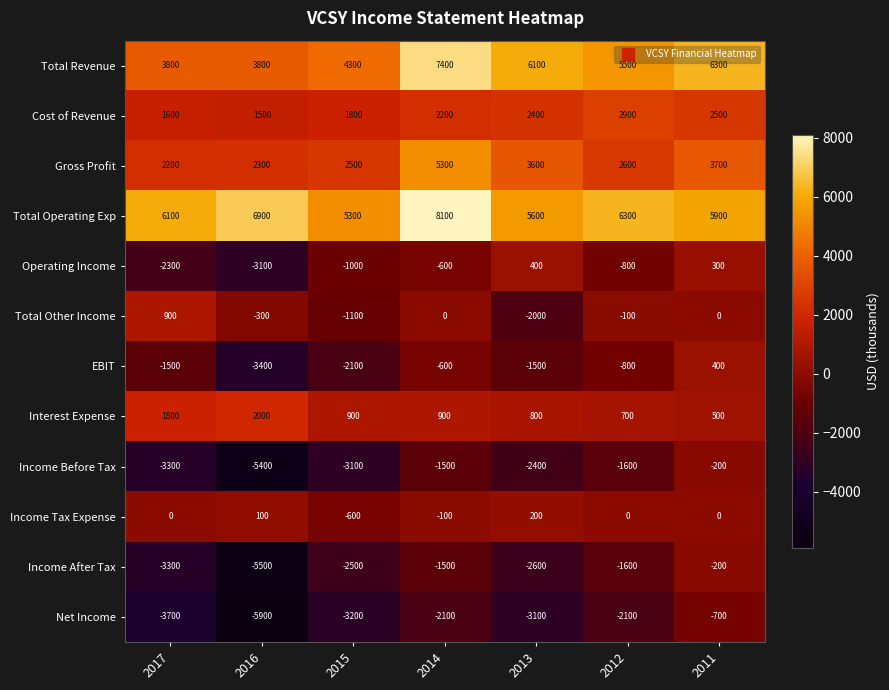

At which label does Total Revenue first exceed 5500?

2014